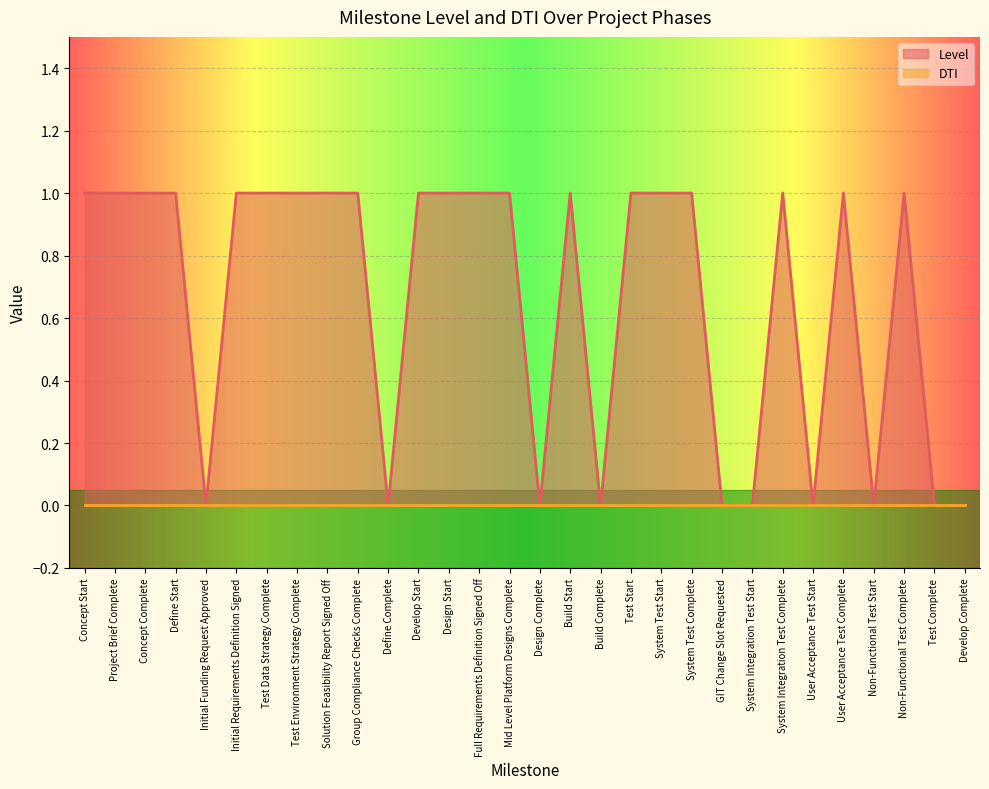

How many points are higher than both their immediate neighbors (excluding endpoints)?

4